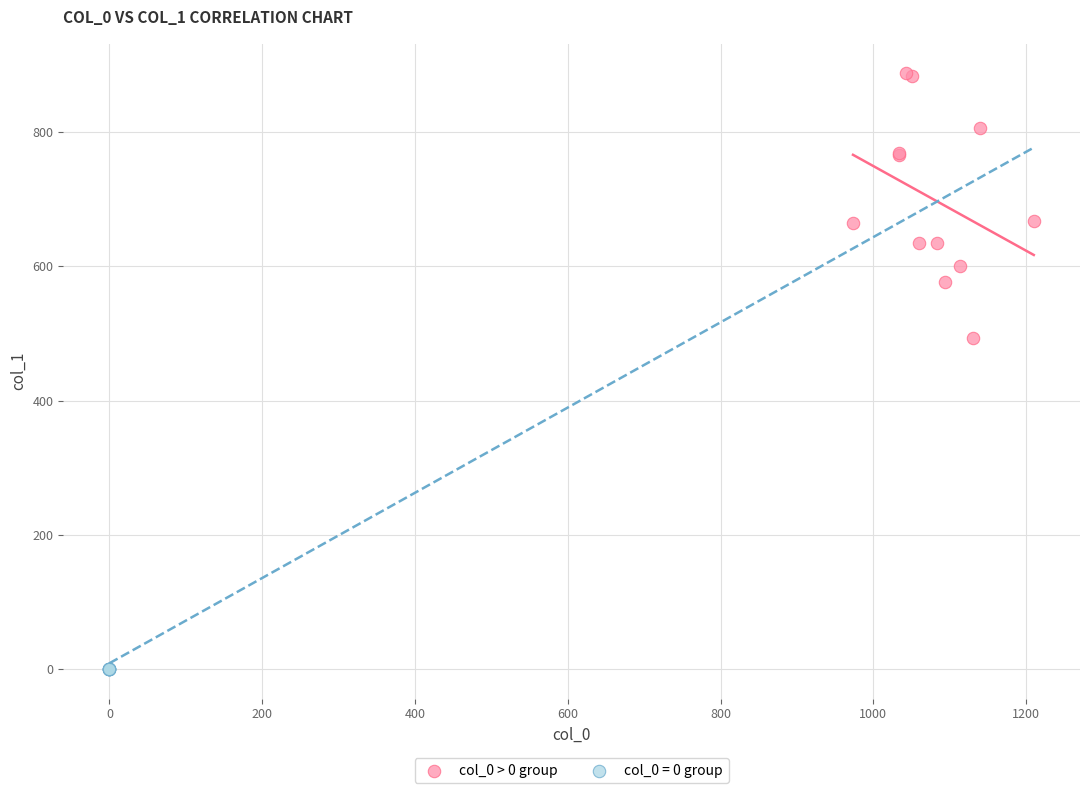

Which series reaches the maximum Y coordinate?

col_0 > 0 group